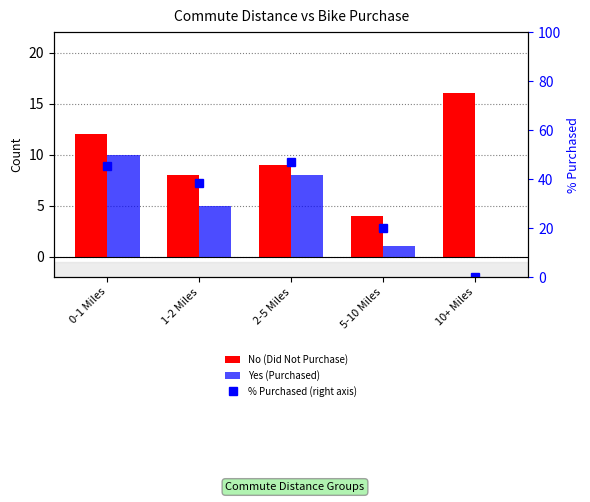

What is the average value of the Yes (Purchased) series?

4.8